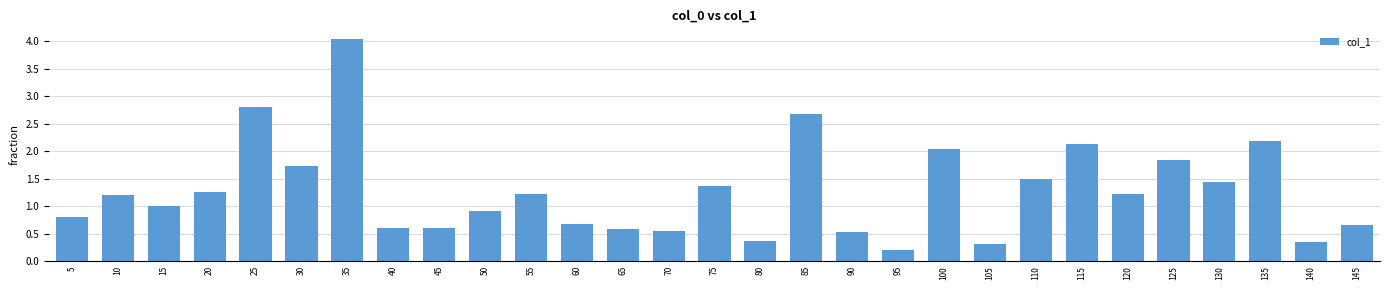

What is the approximate value at 40?

0.6